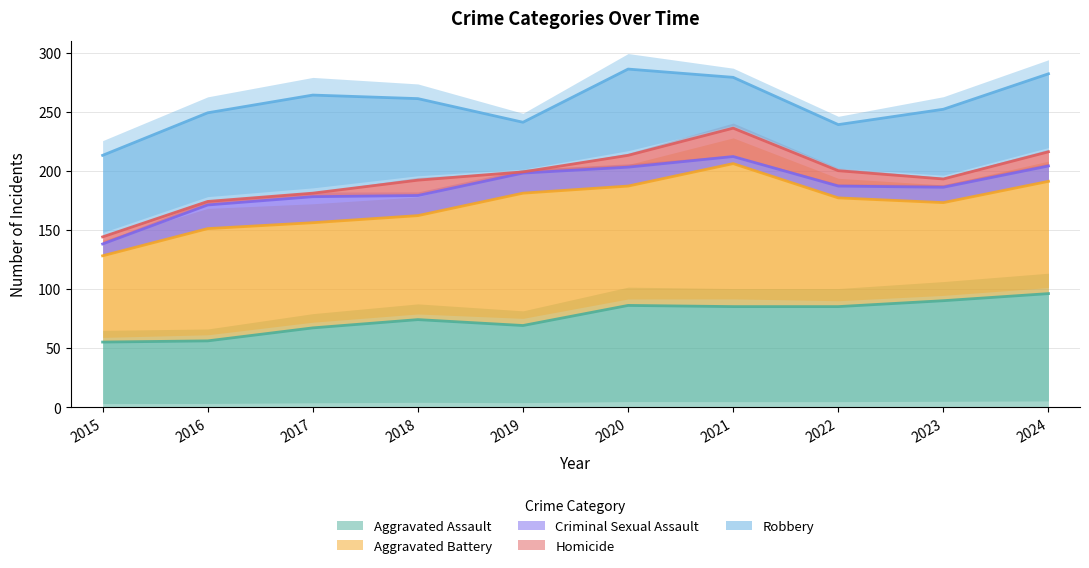

Where is Homicide nearest to the value 12?

2024